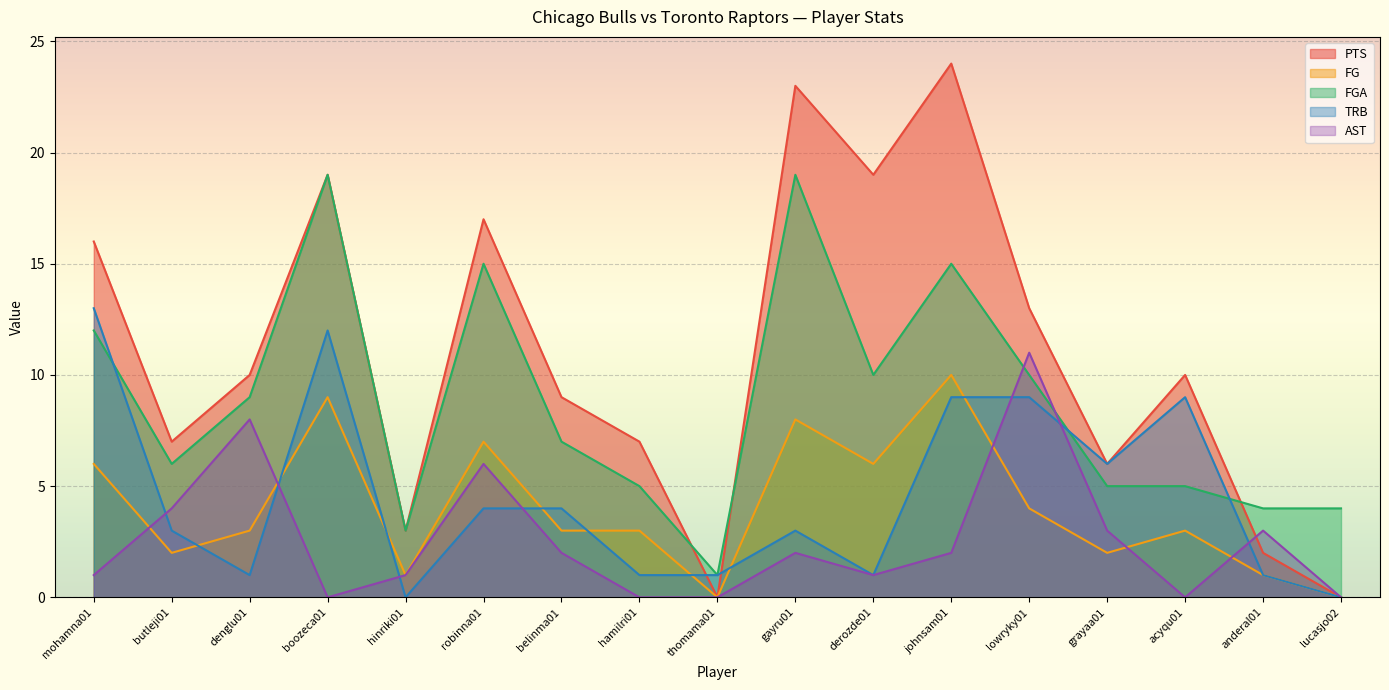

How many series are shown in this chart?

5